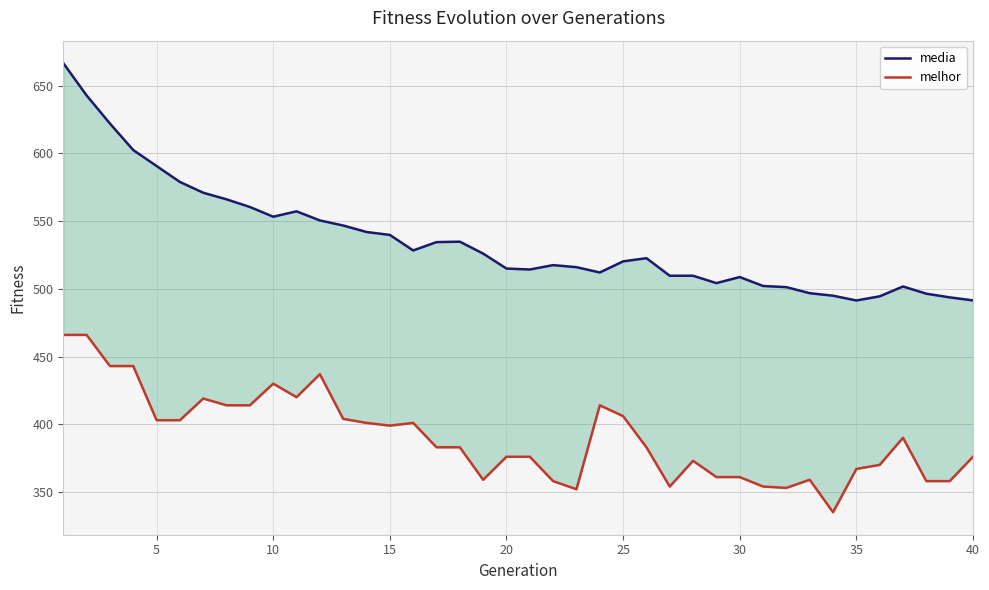

True or false: media has more than 0 interior local peaks.

True